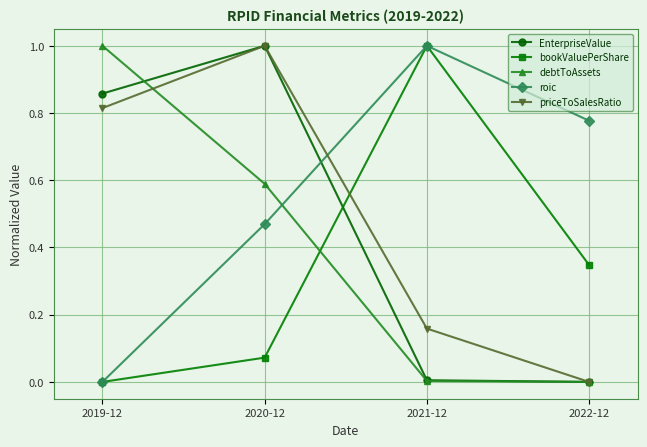

Does the chart have visible grid lines?

Yes